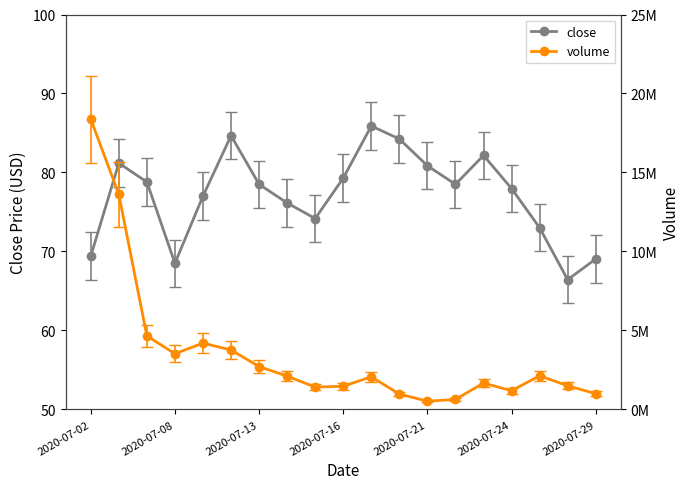

What is the sum of all close values?

1465.8